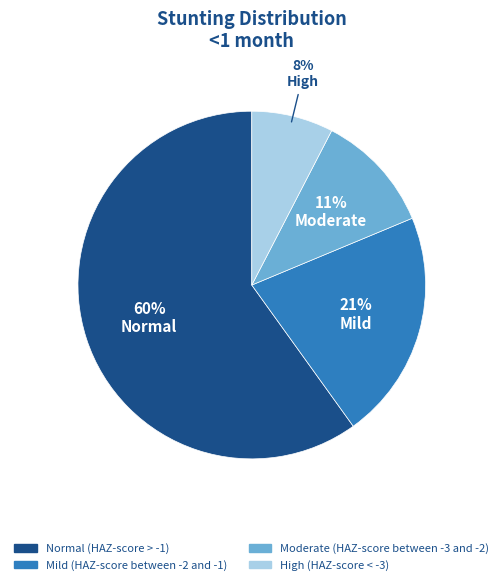

Combined, do Mild (HAZ-score between -2 and -1) and Normal (HAZ-score > -1) account for over 50%?

Yes